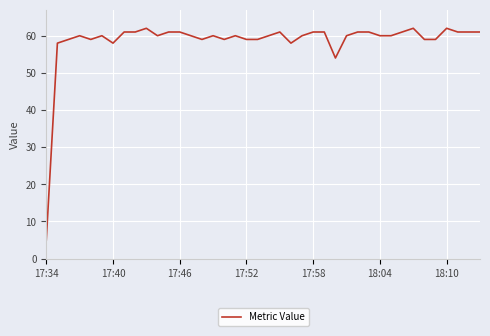

What is the maximum value shown in the chart?

62